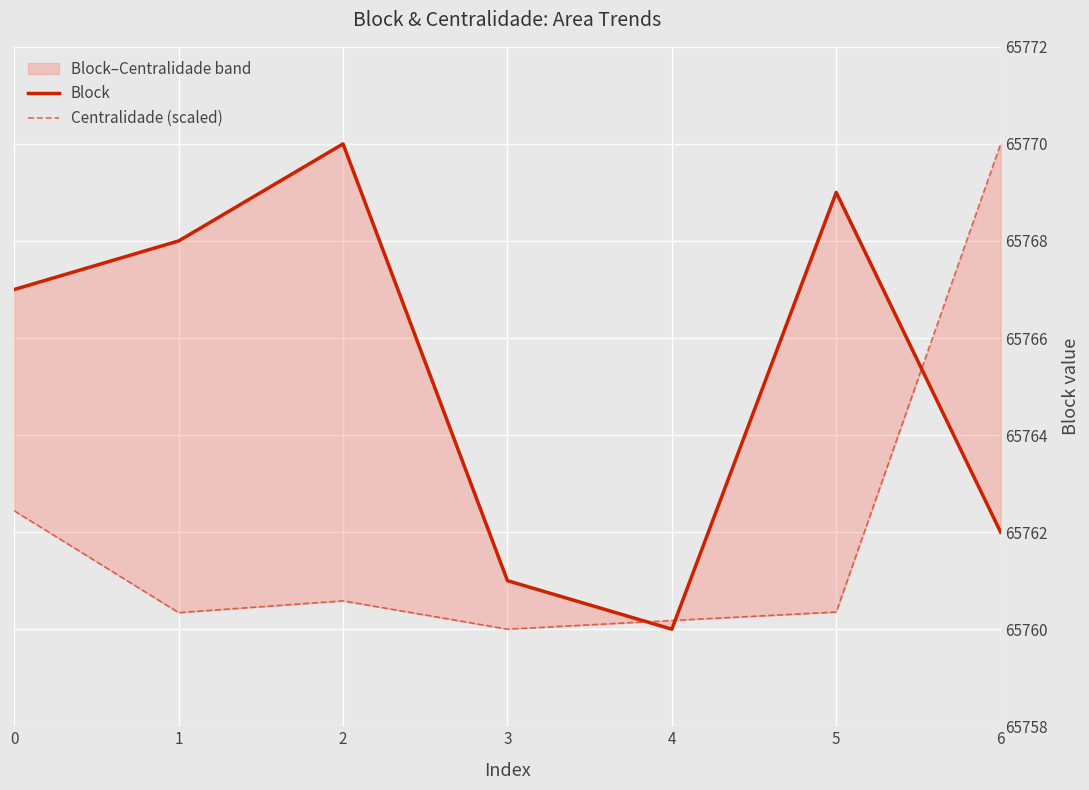

What is the total value across all series at 2?

131530.6